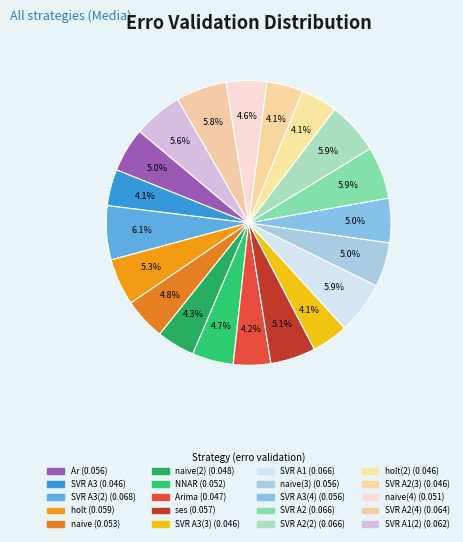

What is the largest slice in the pie chart?

SVR A3(2)